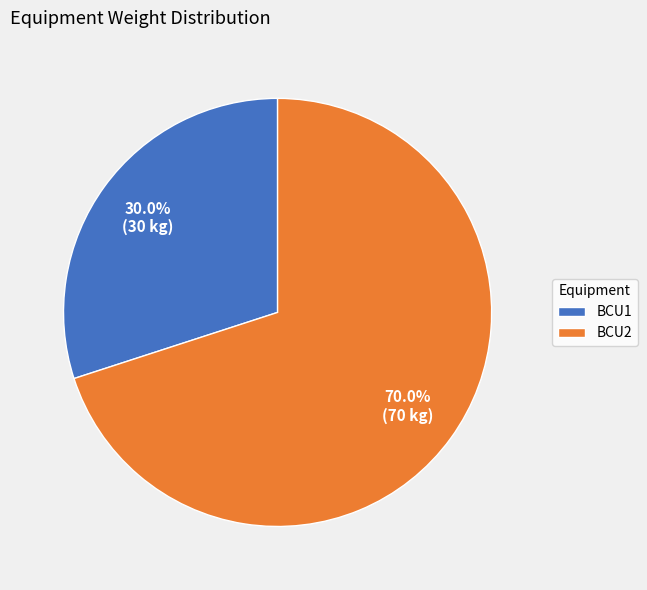

What is the ratio of the value at BCU1 to the value at BCU2?

0.4